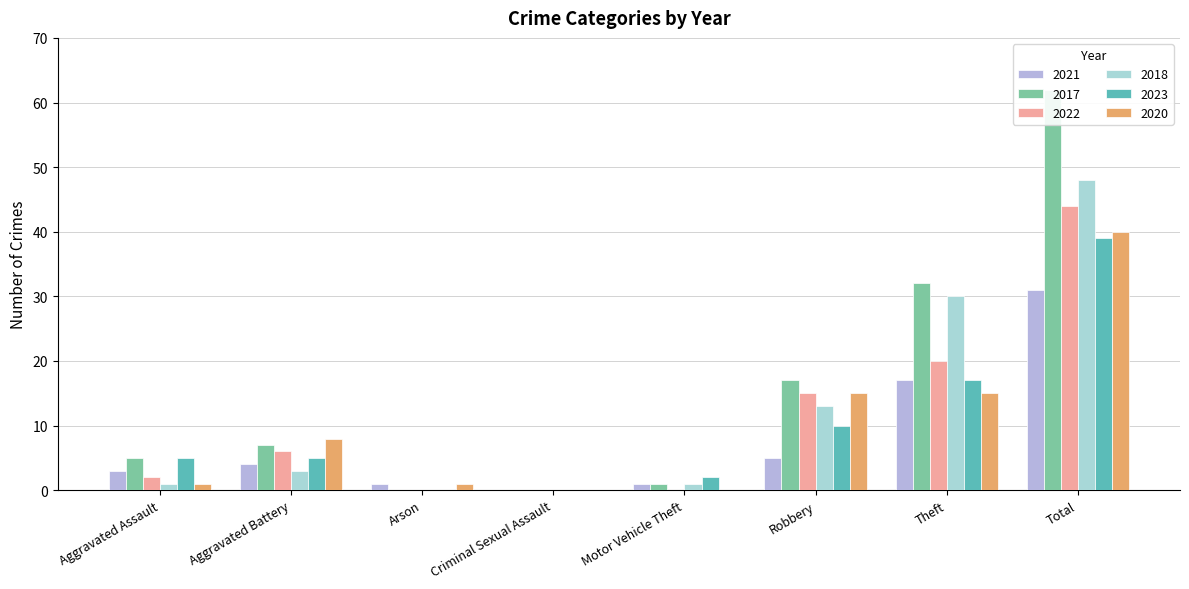

What are all the series names shown in the legend?

2021, 2017, 2022, 2018, 2023, 2020